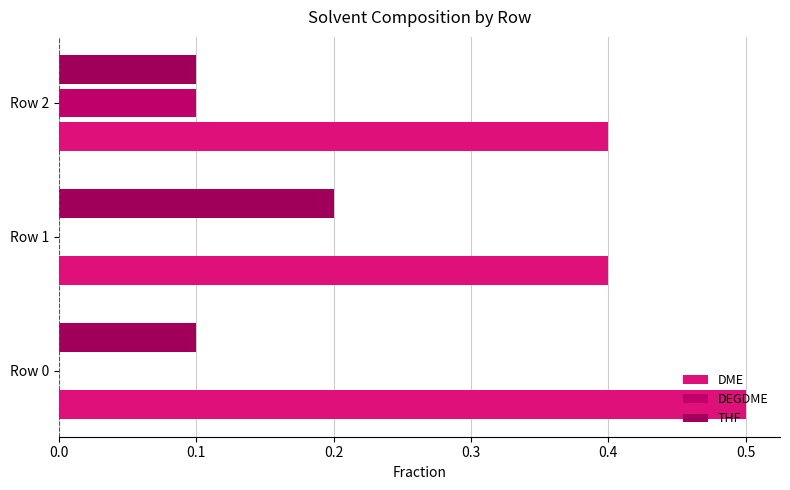

Count the number of data series in this chart.

3